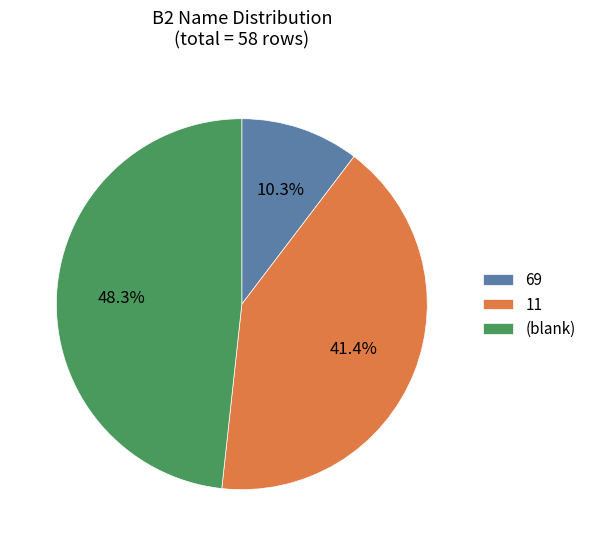

Is there any slice that represents more than half of the pie?

No